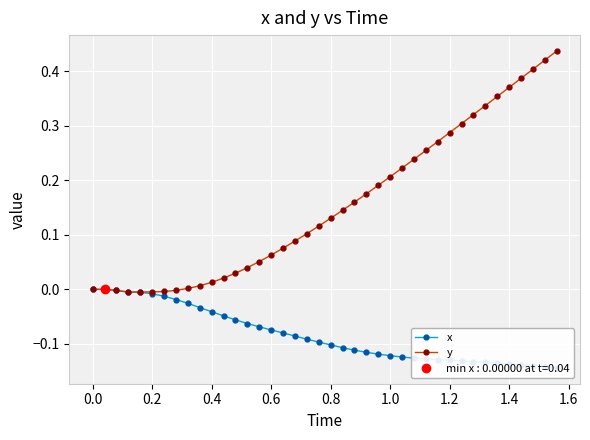

How many categories are shown in the chart?

40